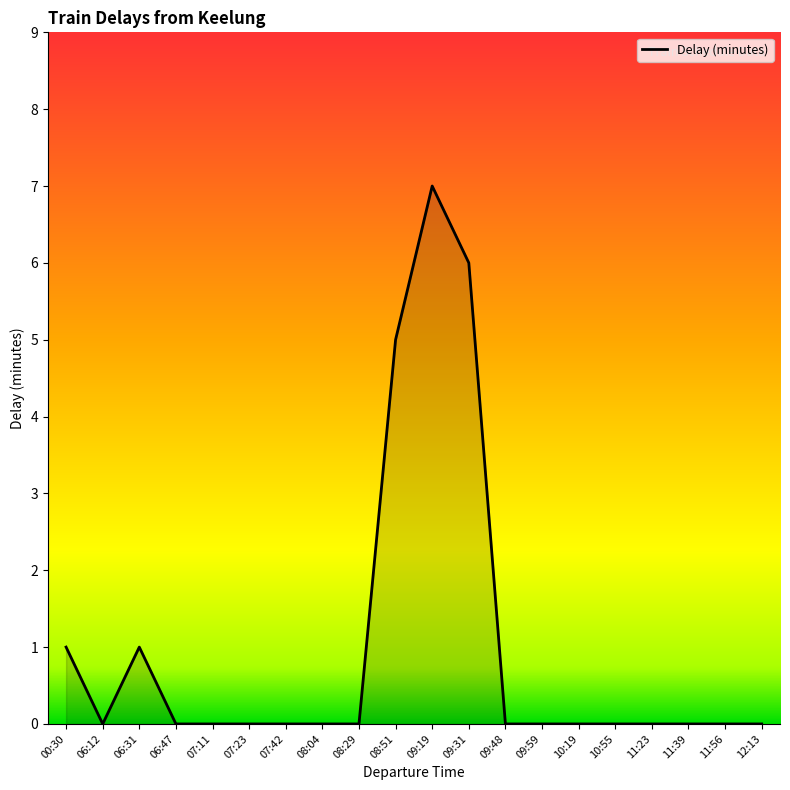

The chart shows a value of 0 at 09:59. True or false?

True